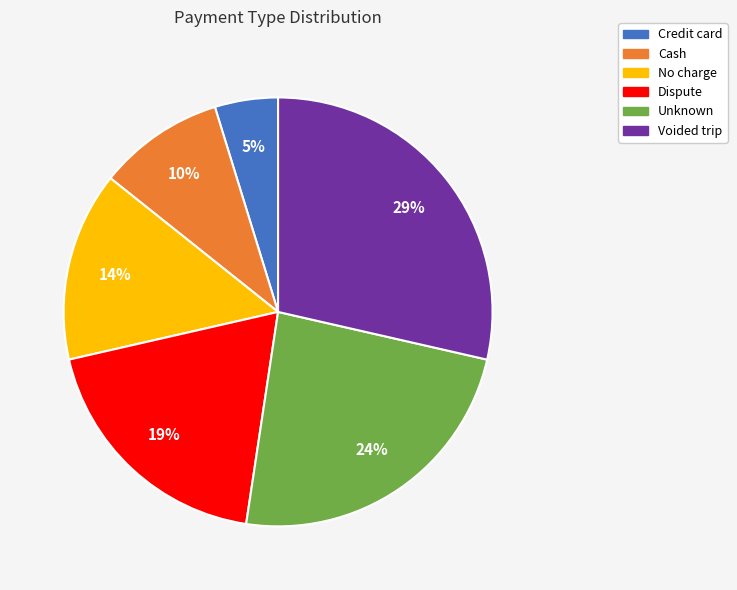

Which has a higher value, Cash or Credit card?

Cash